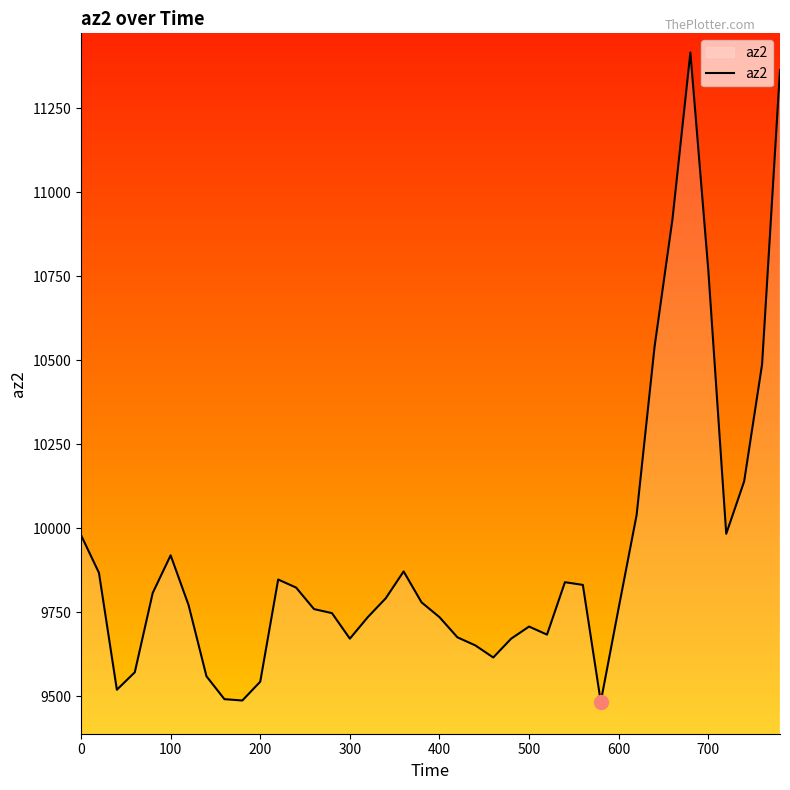

What is the smallest value displayed?

9484